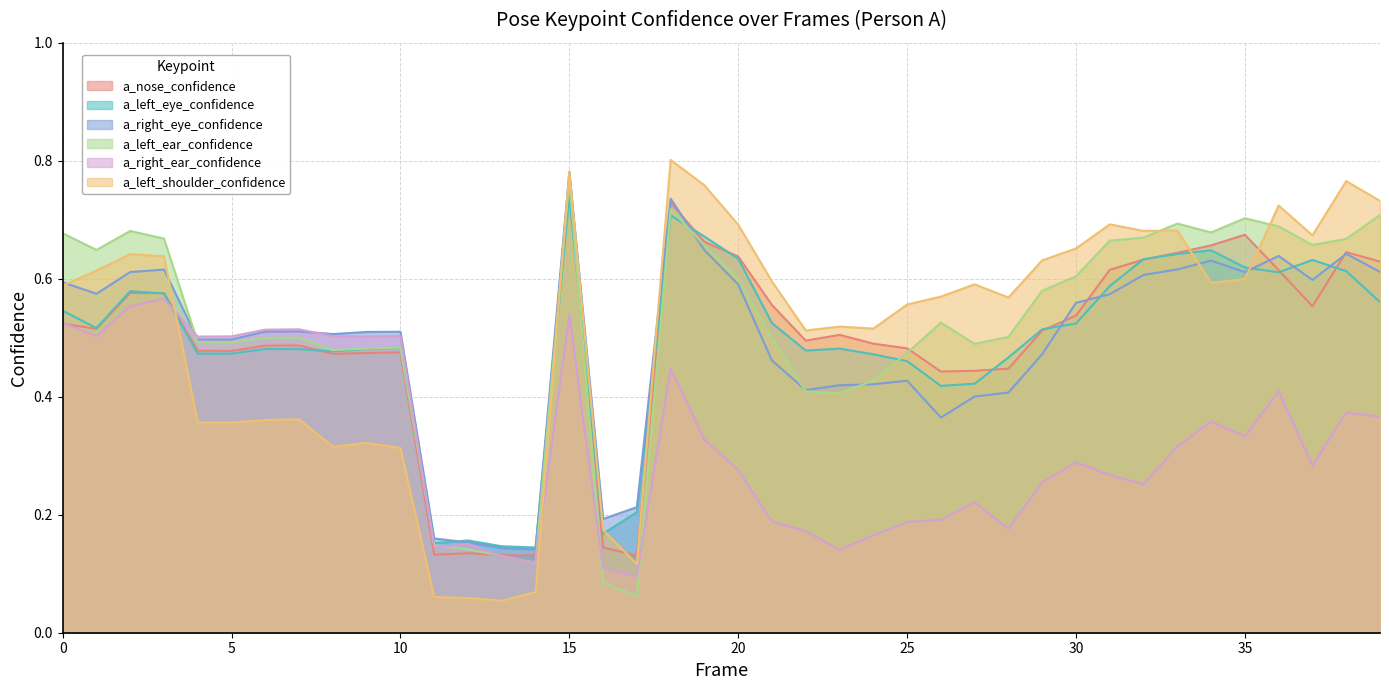

Which category has the lowest value in the a_left_eye_confidence series?

14